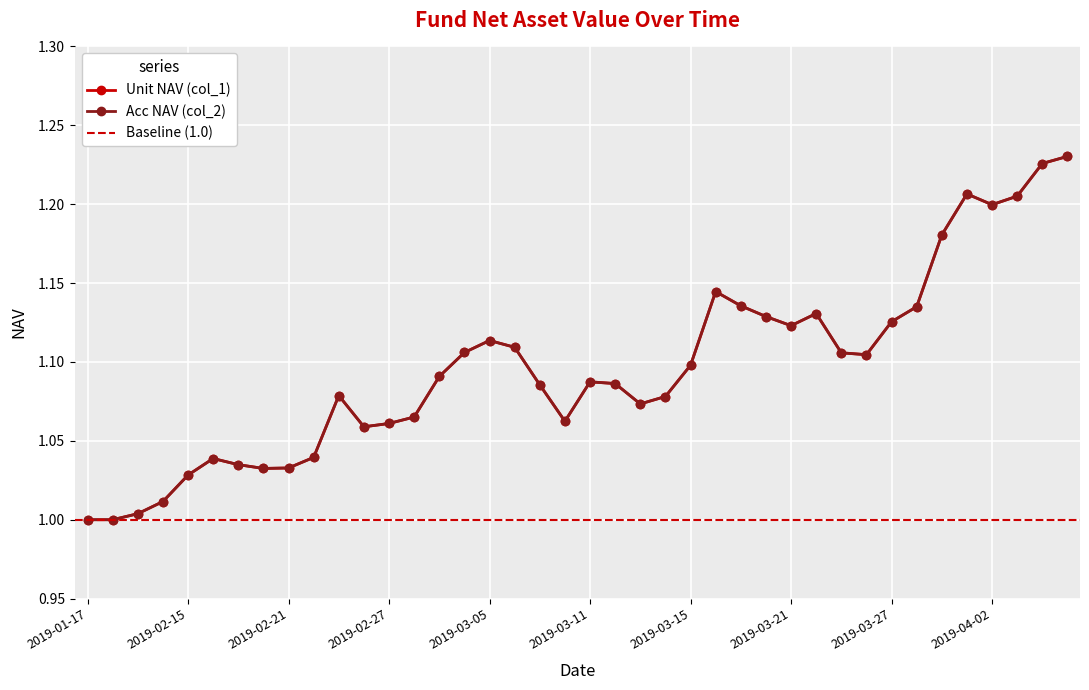

True or false: col_2 and col_1 cross at least once.

False